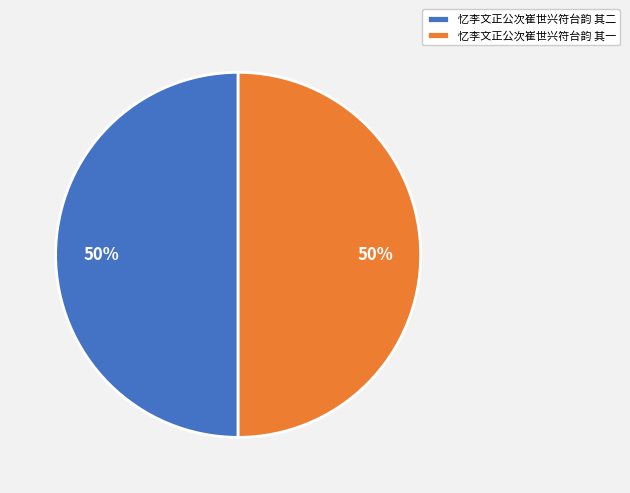

What is the ratio of the value at 忆李文正公次崔世兴符台韵 其二 to the value at 忆李文正公次崔世兴符台韵 其一?

1.0